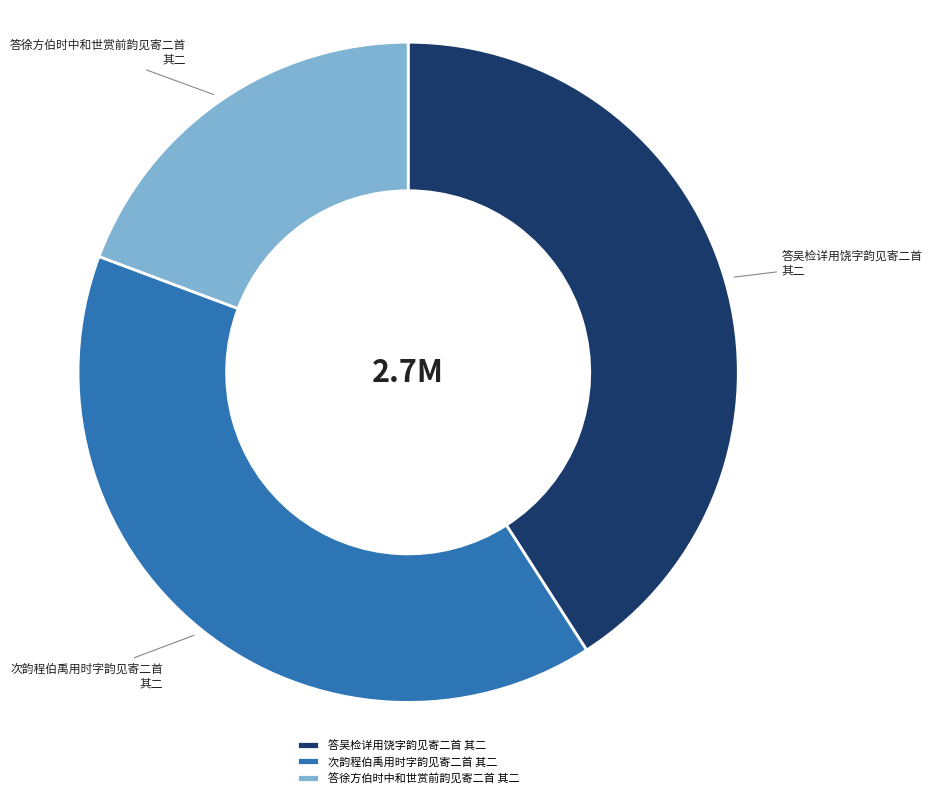

How many segments does this pie chart have?

3